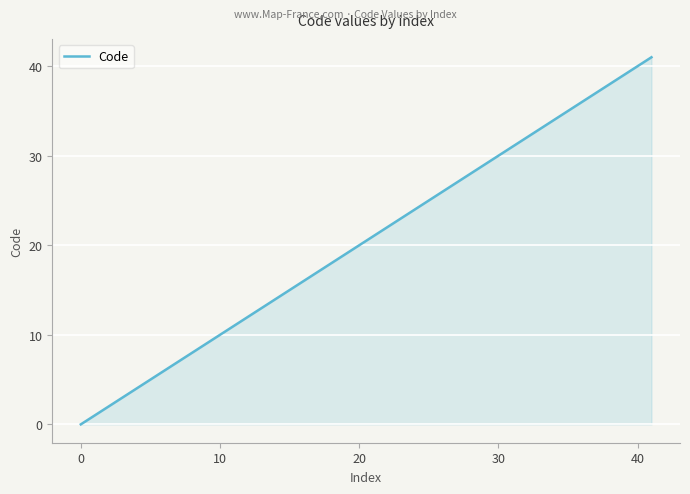

What is the greatest value displayed?

41